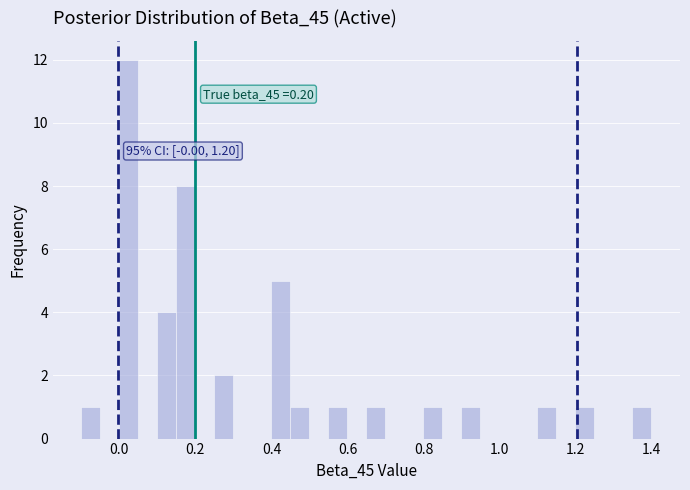

Read against the x-axis, roughly where is the centre of the tallest bar?

0.02